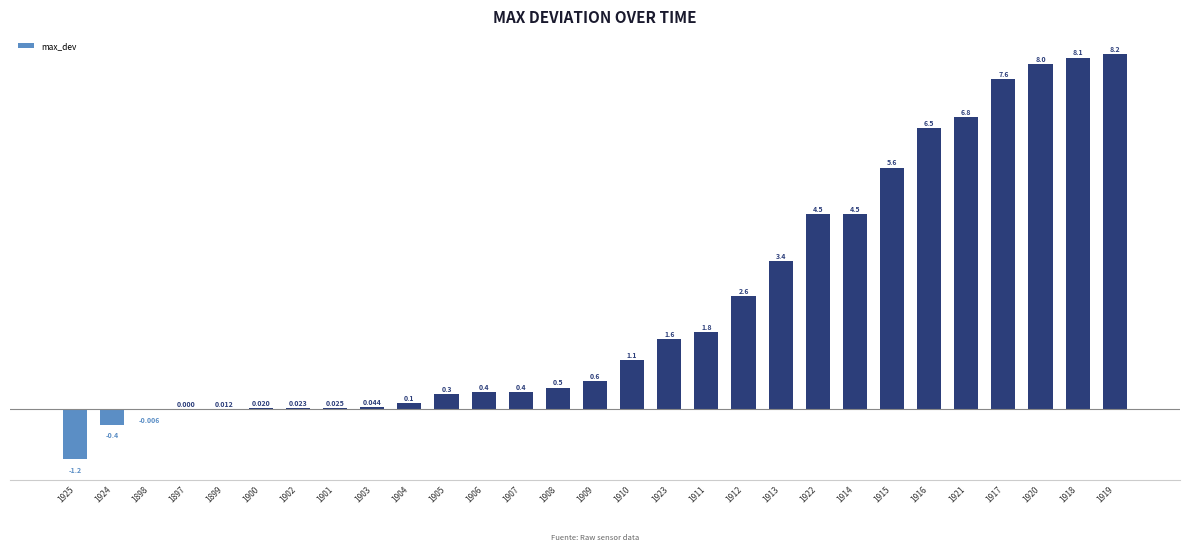

Is it true that the value at 1925 is -0.2?

False